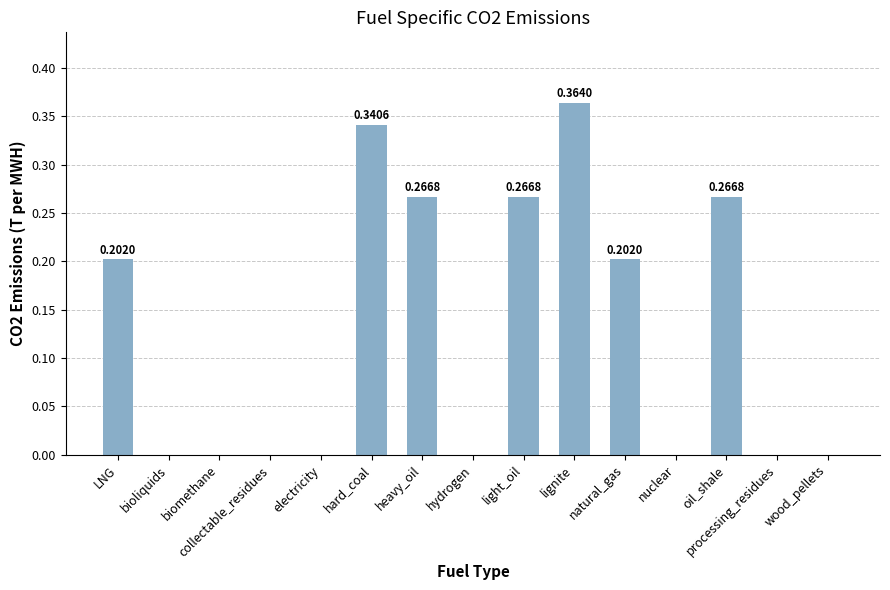

Between natural_gas and lignite, which is larger?

lignite